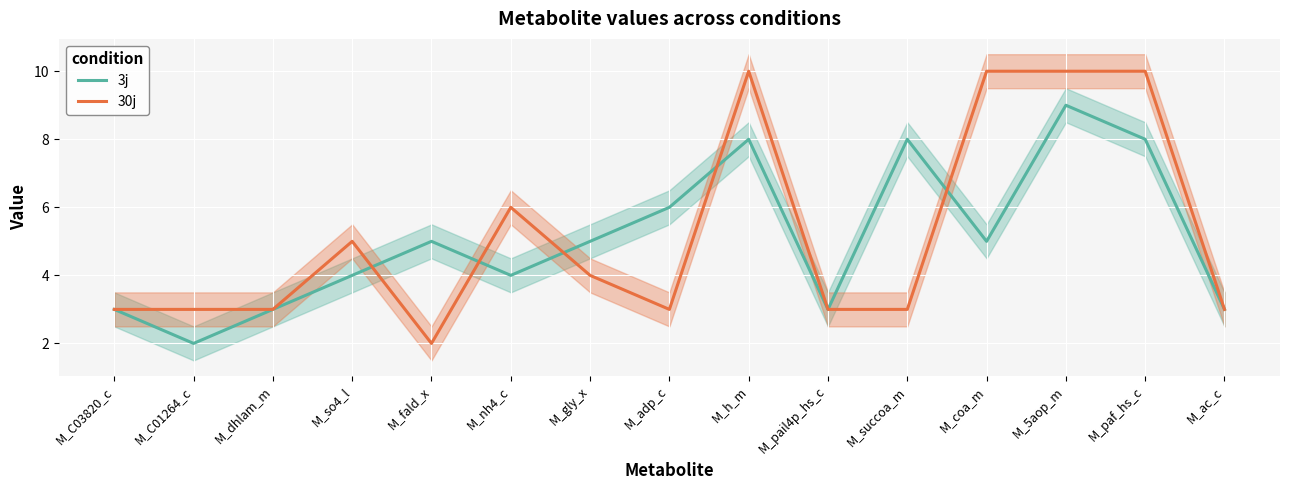

Reading left to right, transcribe all the data shown in this chart.

3j: M_C03820_c=3	M_C01264_c=2	M_dhlam_m=3	M_so4_l=4	M_fald_x=5	M_nh4_c=4	M_gly_x=5	M_adp_c=6	M_h_m=8	M_pail4p_hs_c=3	M_succoa_m=8	M_coa_m=5	M_5aop_m=9	M_paf_hs_c=8	M_ac_c=3
30j: M_C03820_c=3	M_C01264_c=3	M_dhlam_m=3	M_so4_l=5	M_fald_x=2	M_nh4_c=6	M_gly_x=4	M_adp_c=3	M_h_m=10	M_pail4p_hs_c=3	M_succoa_m=3	M_coa_m=10	M_5aop_m=10	M_paf_hs_c=10	M_ac_c=3